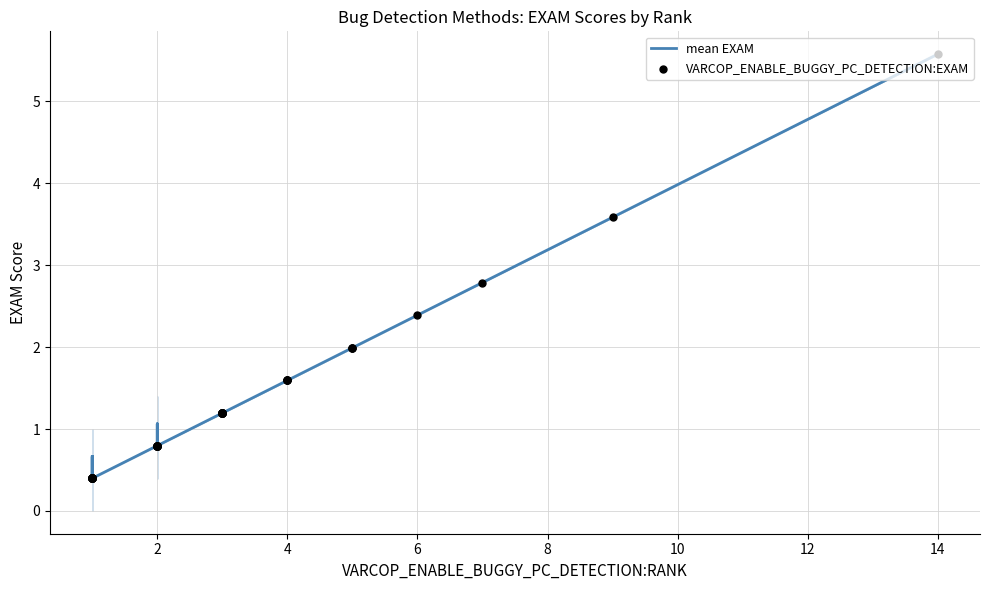

Which series has the widest spread of Y values?

mean EXAM